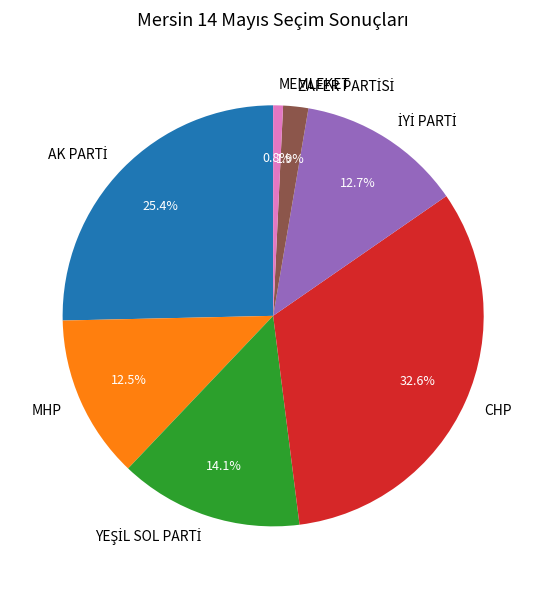

What is the smallest slice in the pie chart?

MEMLEKET